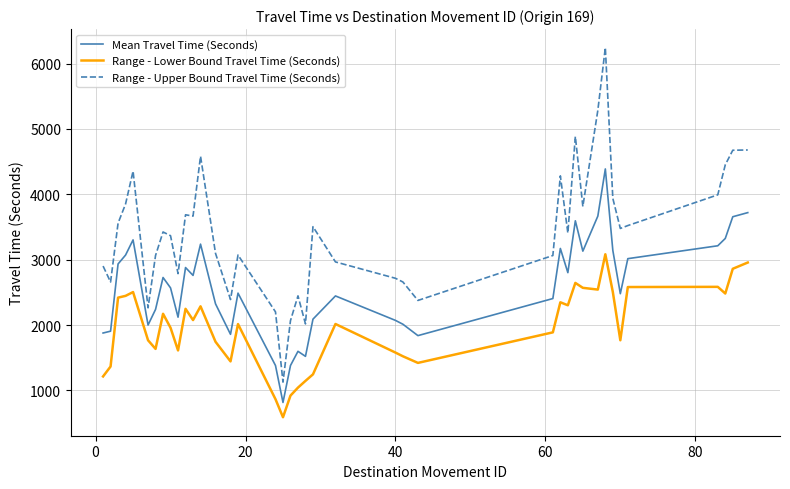

List the series in order of their overall mean, highest first.

Range - Upper Bound Travel Time (Seconds), Mean Travel Time (Seconds), Range - Lower Bound Travel Time (Seconds)